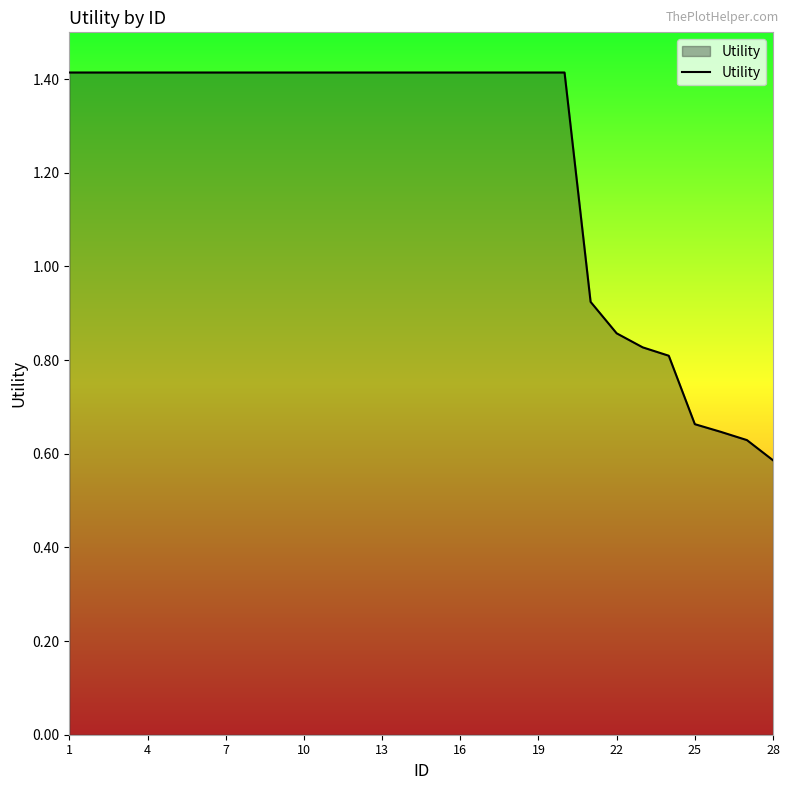

What is the greatest value displayed?

1.4